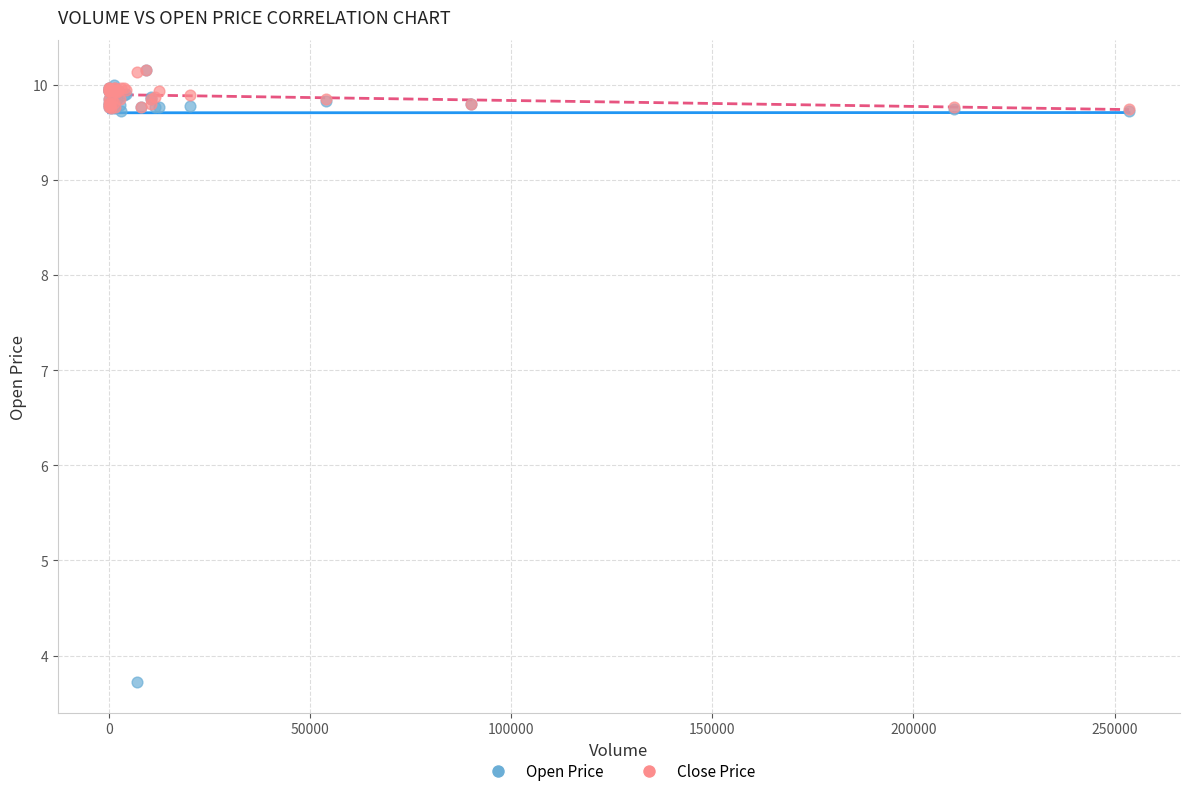

Across all series, what Y value is closest to 6?

3.7